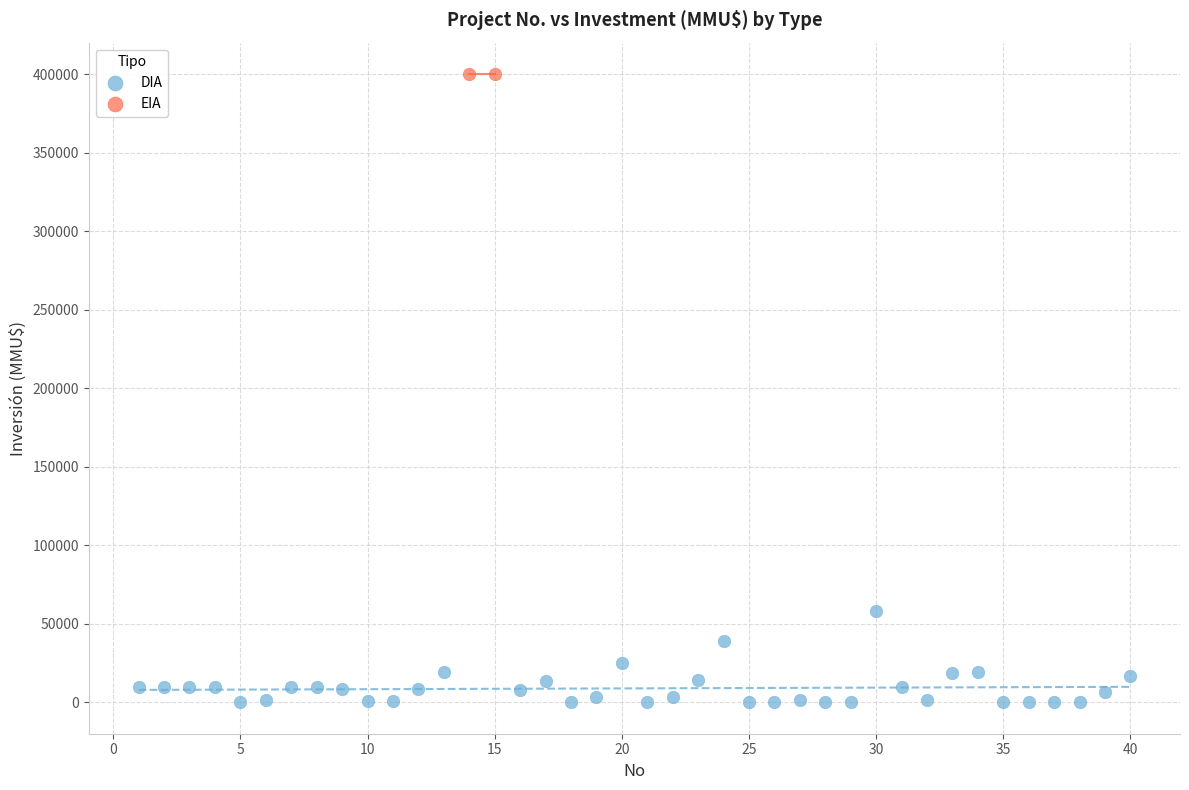

What are all the series names shown in the legend?

DIA, EIA